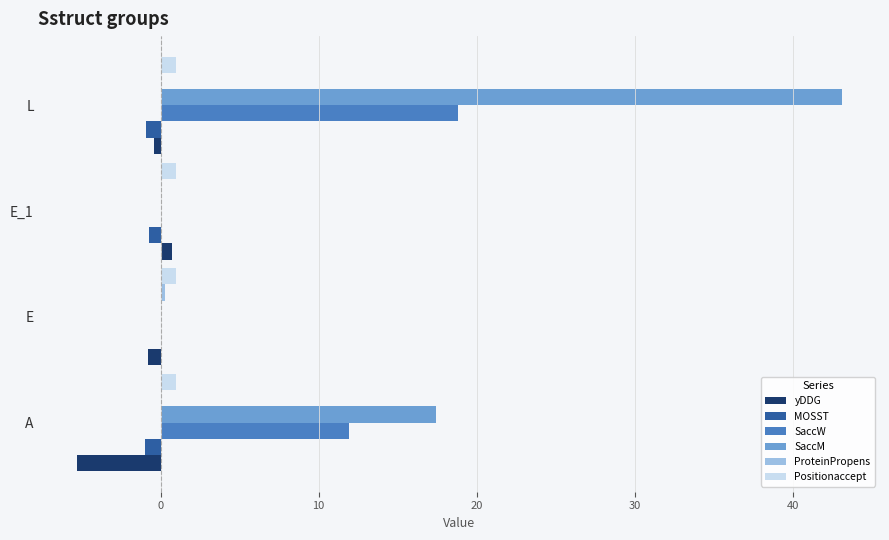

True or false: SaccM has a value of 4.5 at A.

False